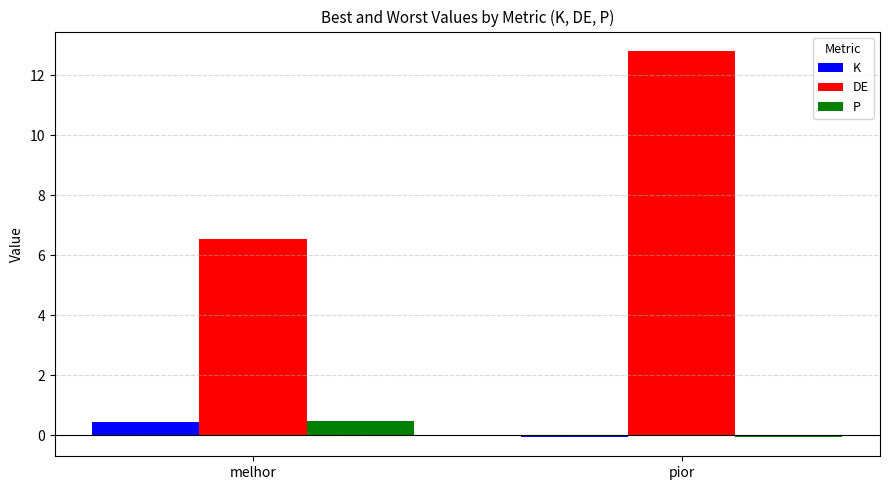

At which category does the chart reach its peak across all series?

pior